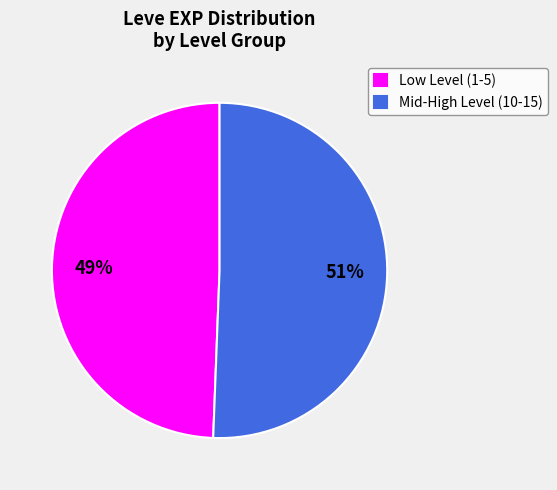

To the nearest percent, what portion does Low Level (1-5) represent?

49%